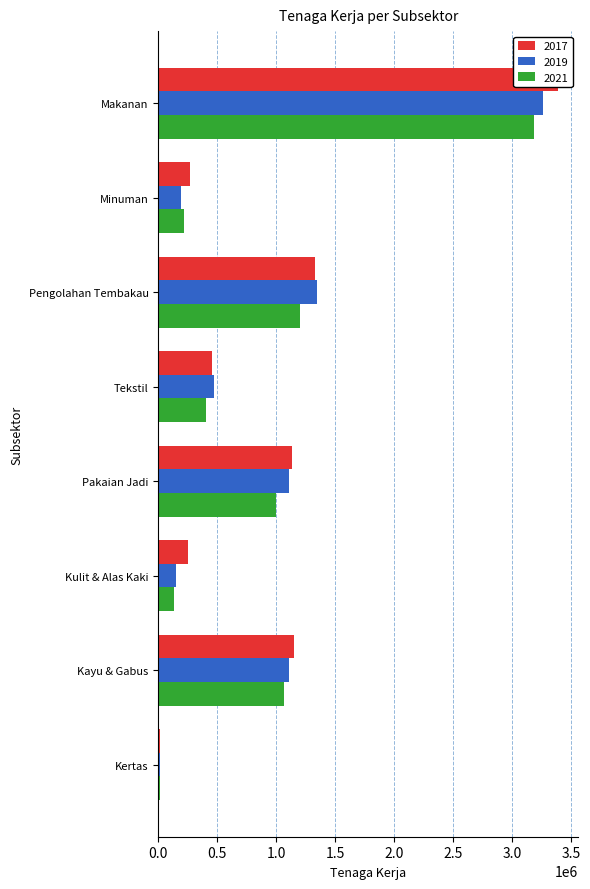

At how many categories does at least one series exceed 2760248?

1